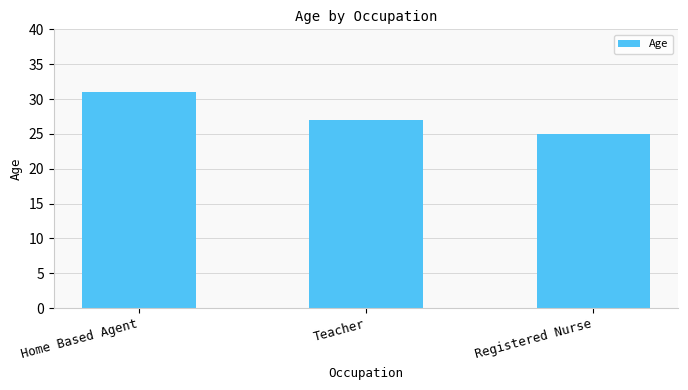

The chart shows a value of 43 at Teacher. True or false?

False